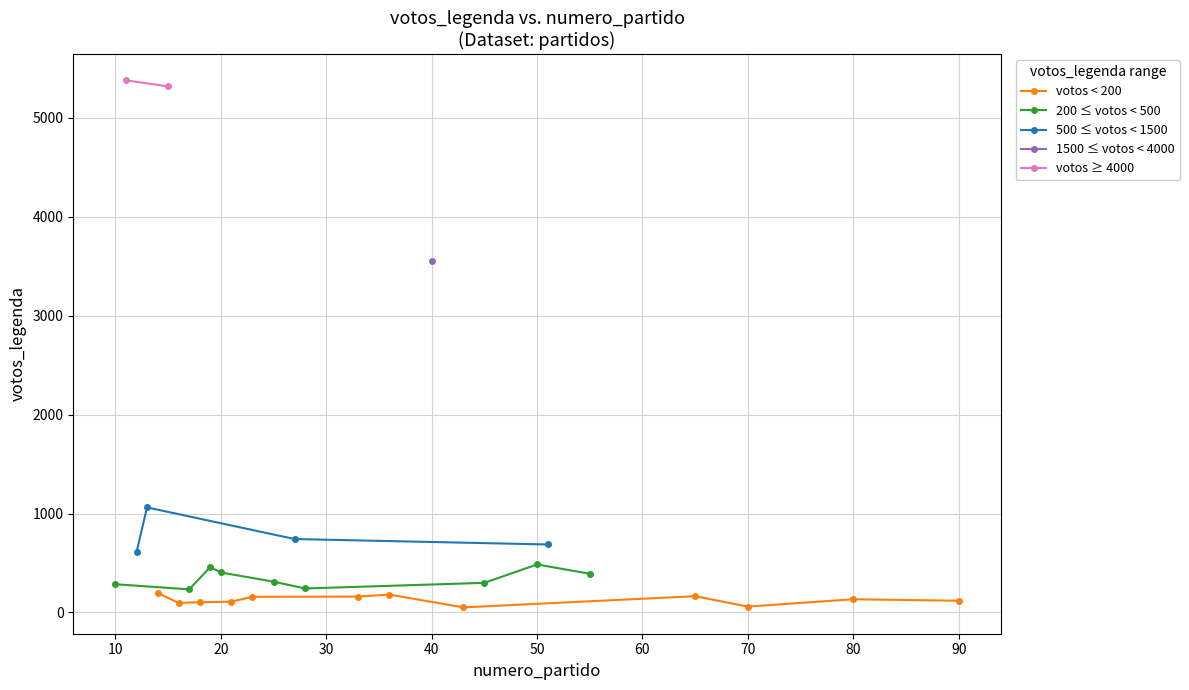

What is the sum of all values?

21988